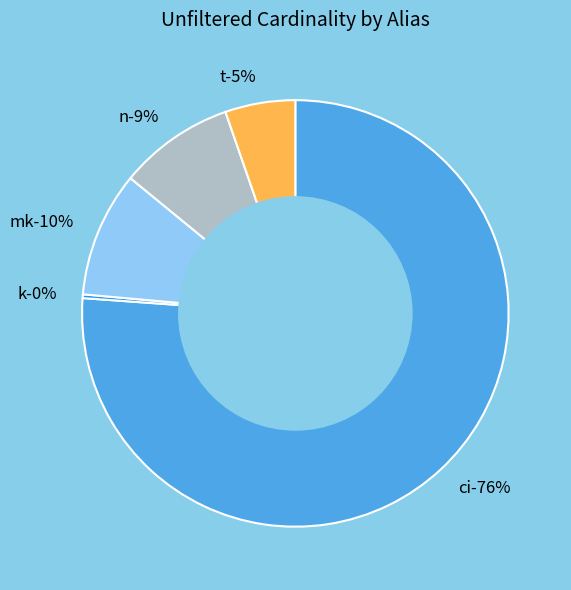

What portion of the pie excludes mk?

90.5%